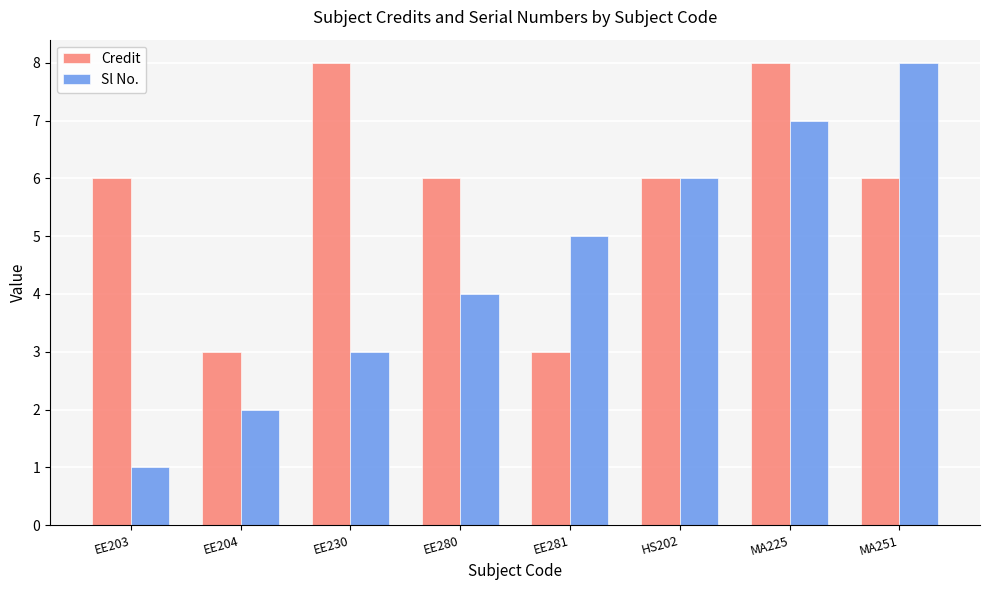

What is the difference between the highest and lowest values at MA251?

2